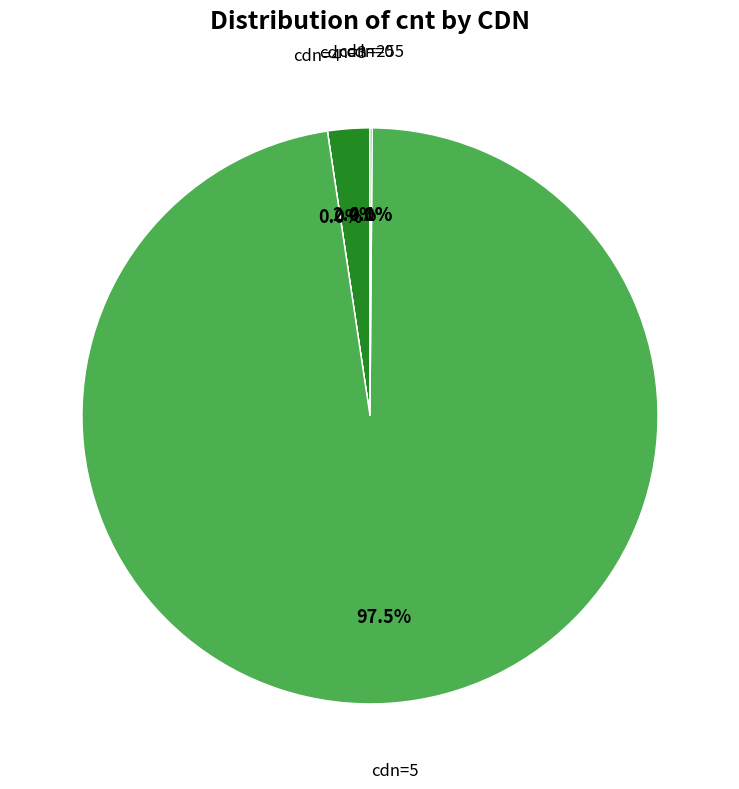

Is there a majority slice in this chart?

Yes